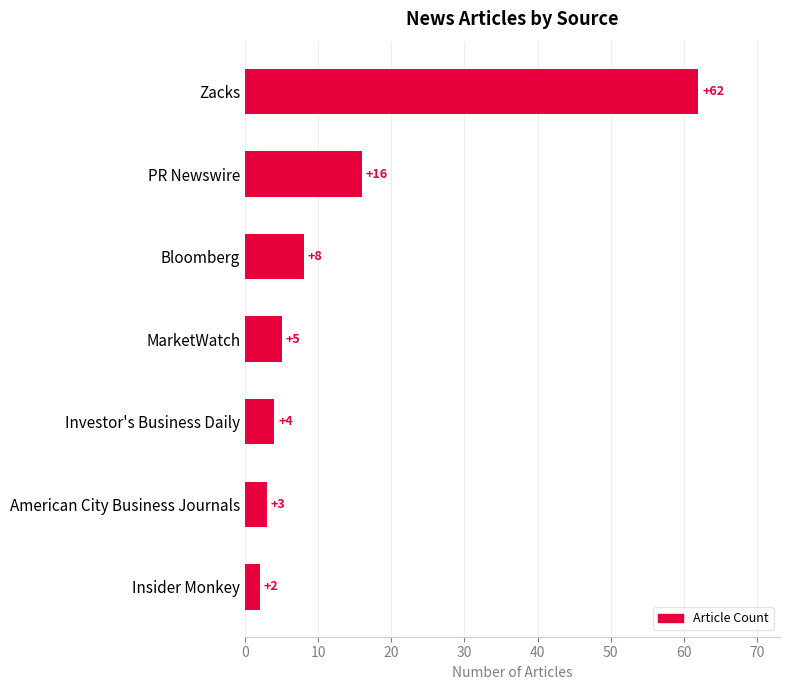

How many categories are shown in the chart?

7